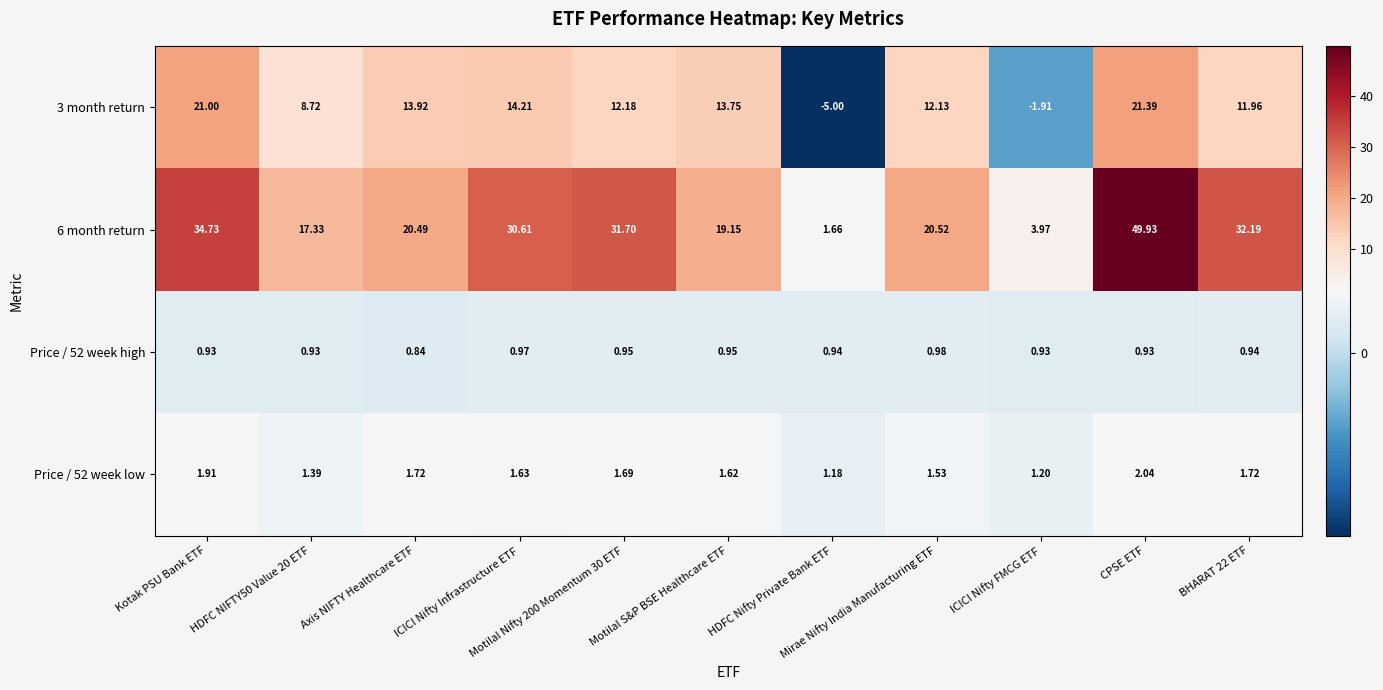

Count the number of categories in the chart.

11